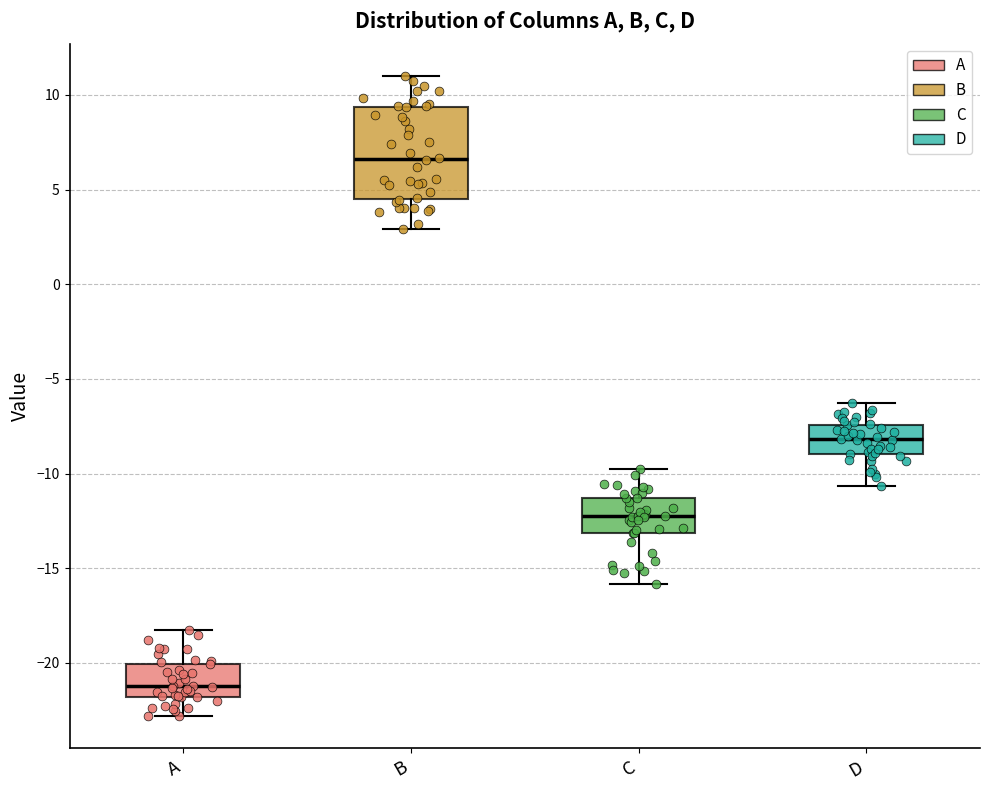

Which box has the lowest median line?

A